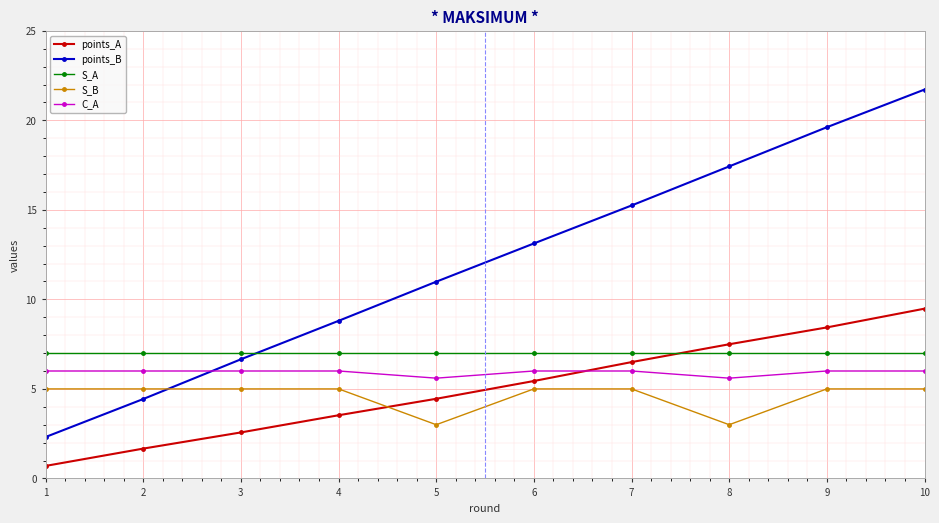

What is the maximum value for points_B?

21.7